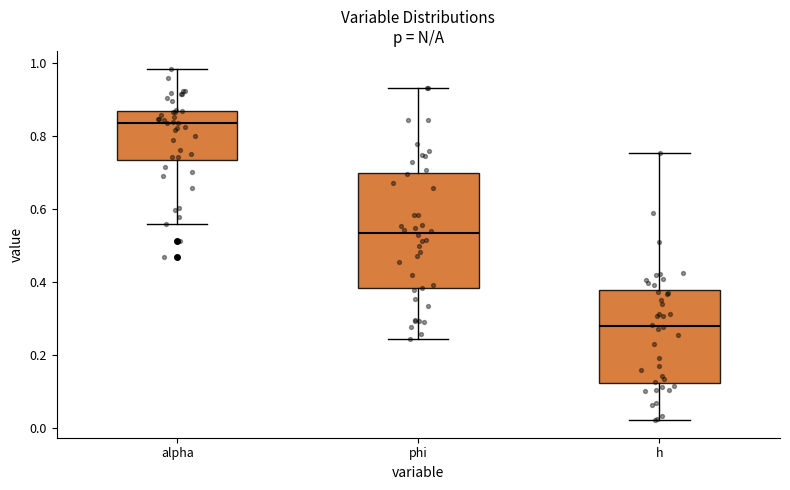

Which box has the highest median line?

alpha